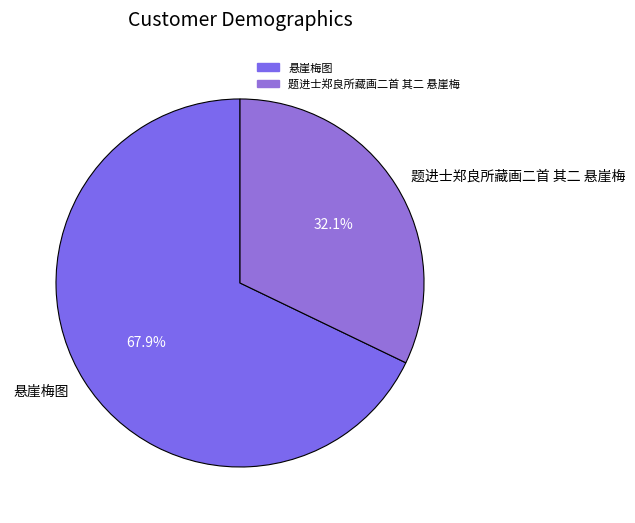

To the nearest percent, what portion does 题进士郑良所藏画二首 其二 悬崖梅 represent?

32%